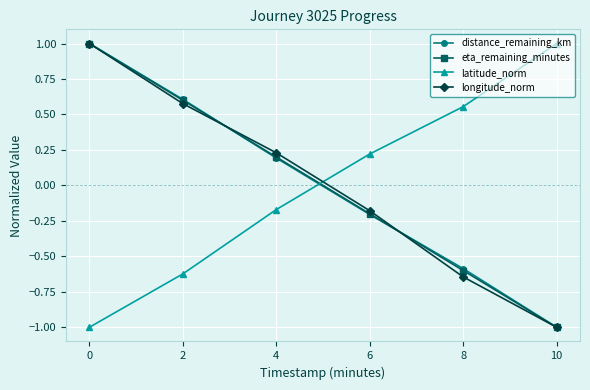

Between which two adjacent categories do distance_remaining_km and latitude_norm first intersect?

4 and 6